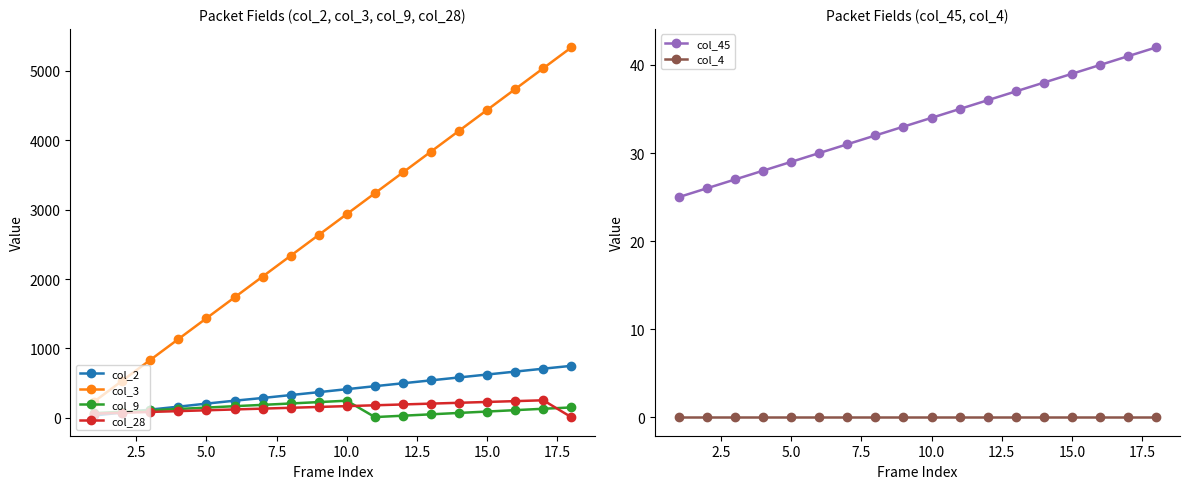

True or false: col_28 and col_3 cross at least once.

False